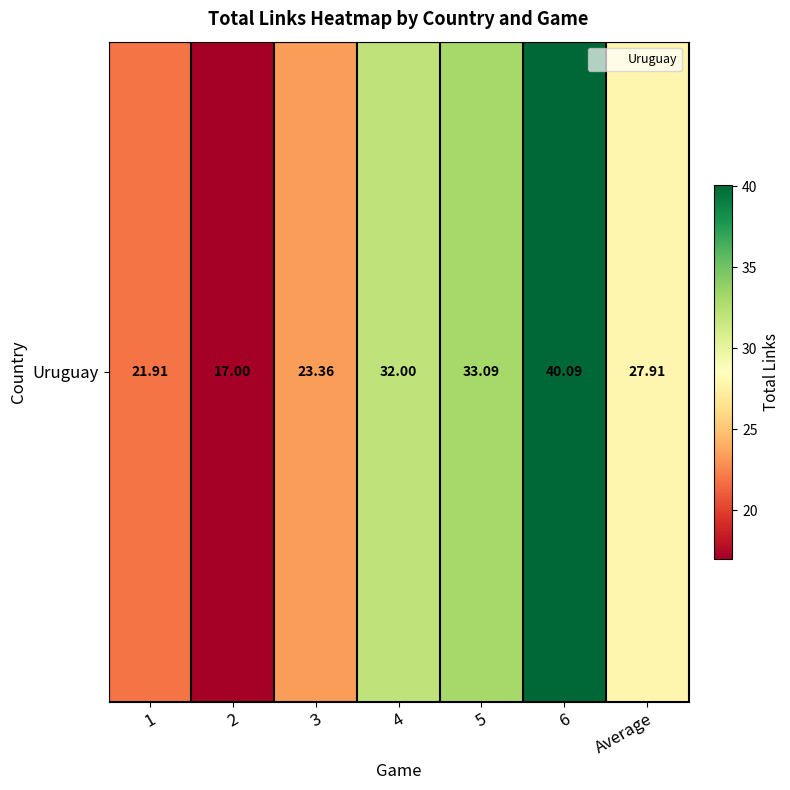

At which category does the chart reach its minimum across all series?

2